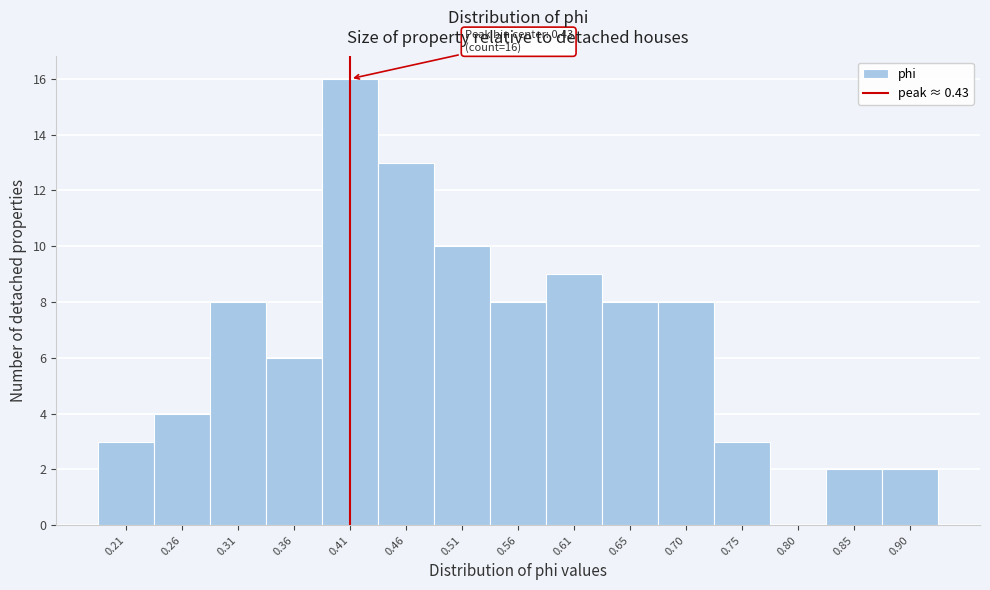

Reading left to right, extract all data points from this chart.

0.21=3	0.26=4	0.31=8	0.36=6	0.41=16	0.46=13	0.51=10	0.56=8	0.61=9	0.65=8	0.70=8	0.75=3	0.80=0	0.85=2	0.90=2